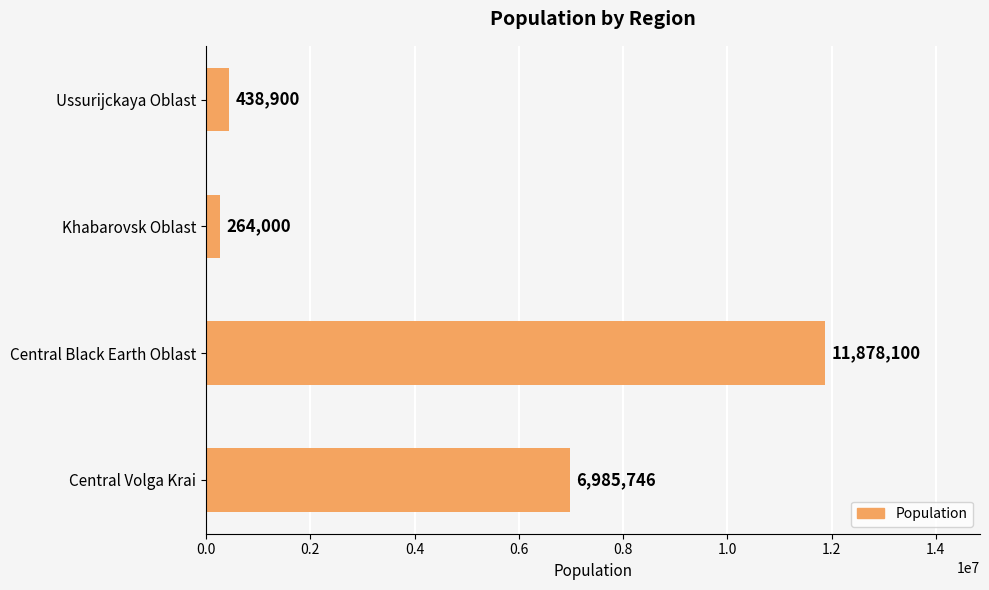

What is the change in value from Khabarovsk Oblast to Ussurijckaya Oblast?

+174900